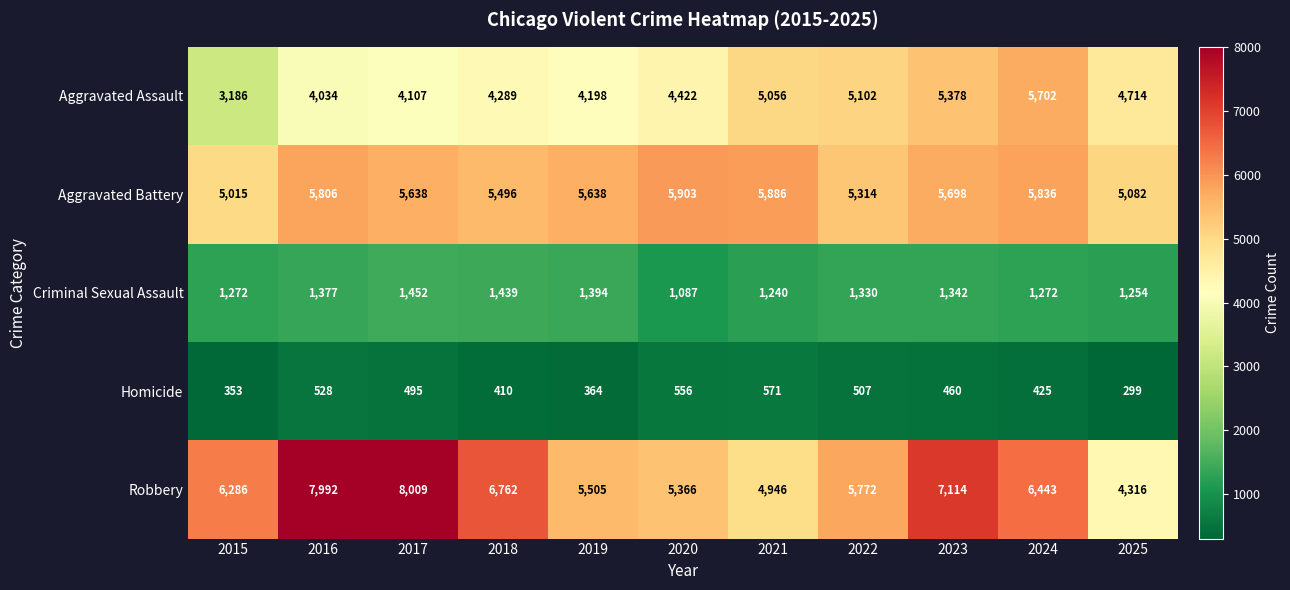

At which label is Aggravated Battery closest to 5459?

2018